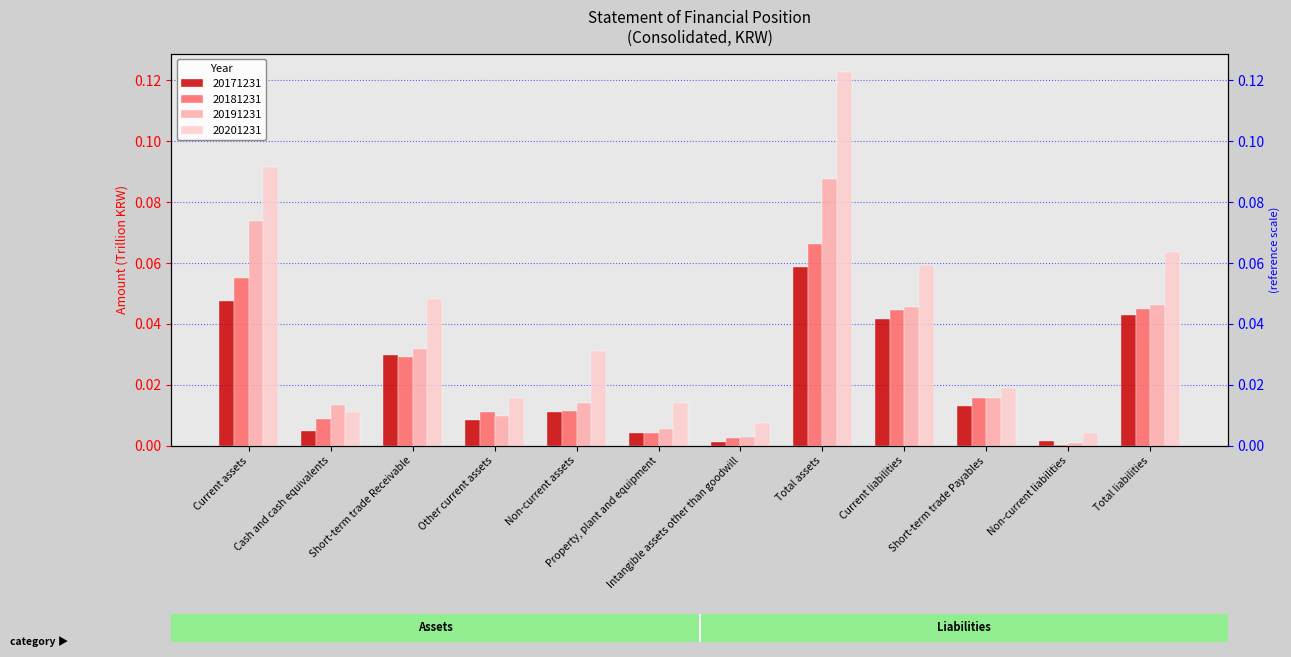

Reading right to left, extract all data points from this chart.

20171231: Total liabilities=0.0	Non-current liabilities=0.0	Short-term trade Payables=0.0	Current liabilities=0.0	Total assets=0.1	Intangible assets other than goodwill=0.0	Property, plant and equipment=0.0	Non-current assets=0.0	Other current assets=0.0	Short-term trade Receivable=0.0	Cash and cash equivalents=0.0	Current assets=0.0
20181231: Total liabilities=0.0	Non-current liabilities=0.0	Short-term trade Payables=0.0	Current liabilities=0.0	Total assets=0.1	Intangible assets other than goodwill=0.0	Property, plant and equipment=0.0	Non-current assets=0.0	Other current assets=0.0	Short-term trade Receivable=0.0	Cash and cash equivalents=0.0	Current assets=0.1
20191231: Total liabilities=0.0	Non-current liabilities=0.0	Short-term trade Payables=0.0	Current liabilities=0.0	Total assets=0.1	Intangible assets other than goodwill=0.0	Property, plant and equipment=0.0	Non-current assets=0.0	Other current assets=0.0	Short-term trade Receivable=0.0	Cash and cash equivalents=0.0	Current assets=0.1
20201231: Total liabilities=0.1	Non-current liabilities=0.0	Short-term trade Payables=0.0	Current liabilities=0.1	Total assets=0.1	Intangible assets other than goodwill=0.0	Property, plant and equipment=0.0	Non-current assets=0.0	Other current assets=0.0	Short-term trade Receivable=0.0	Cash and cash equivalents=0.0	Current assets=0.1